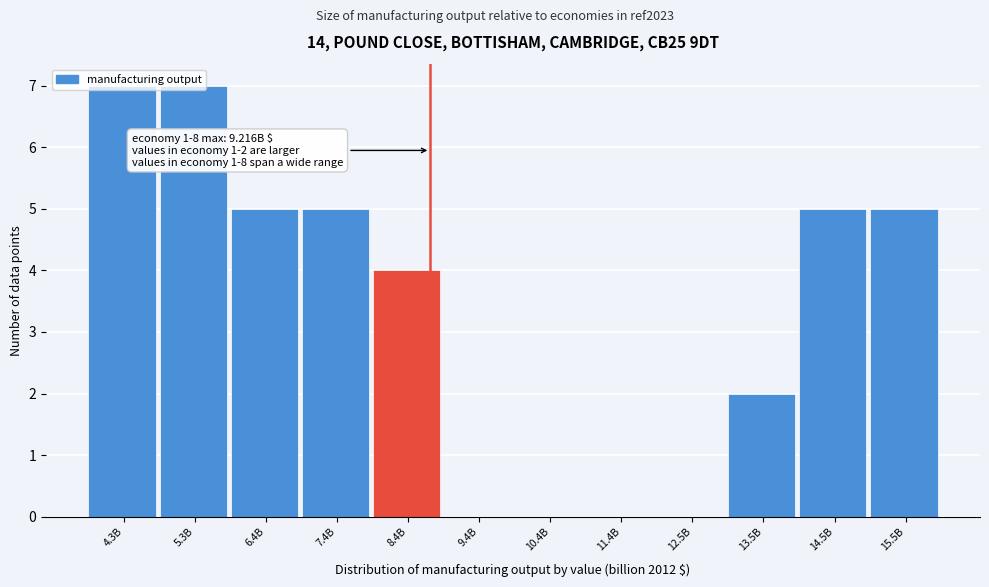

The value at 10.4B is 0. True or false?

True